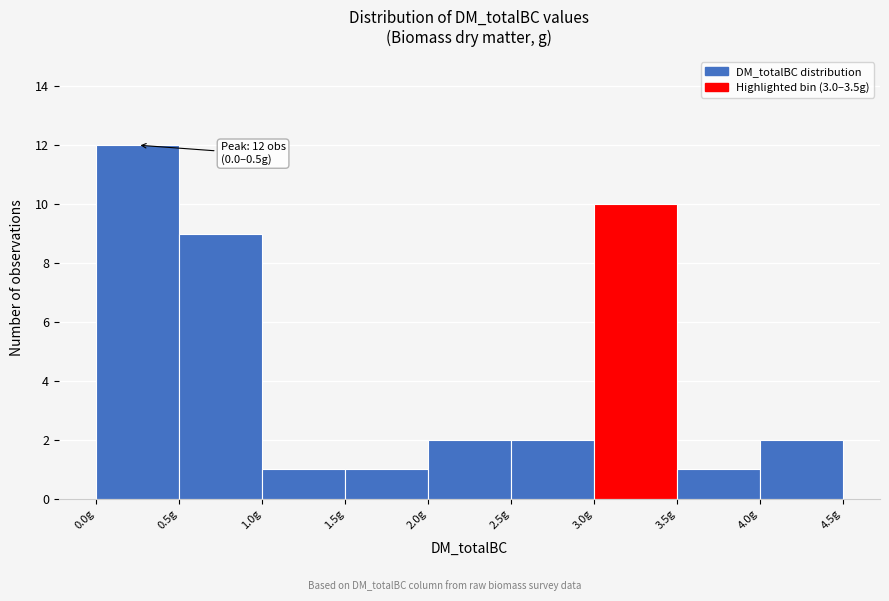

Which range on the x-axis has the tallest bar?

0.0 to 0.5